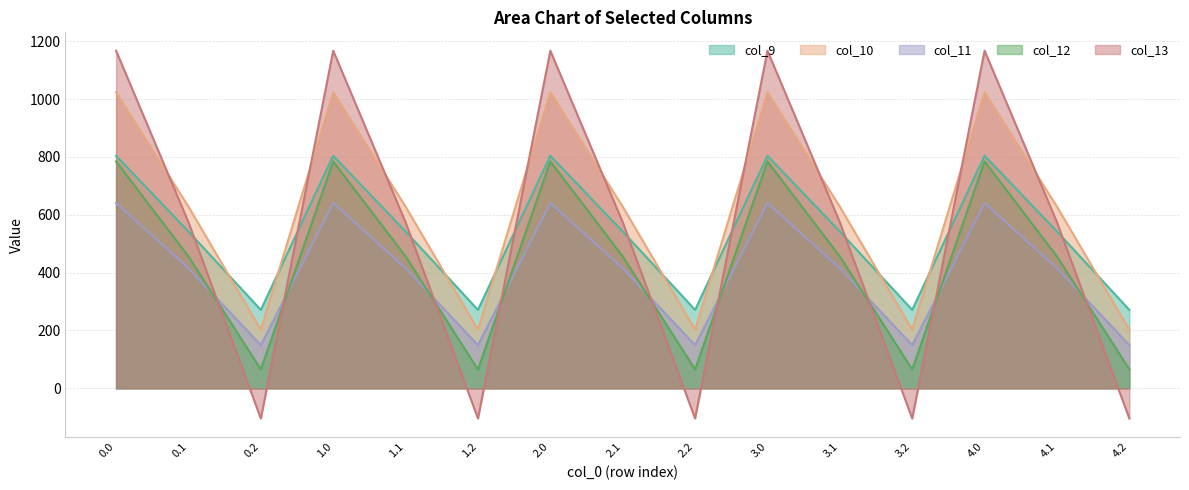

Between 2.2 and 2.1, which is larger?

2.1